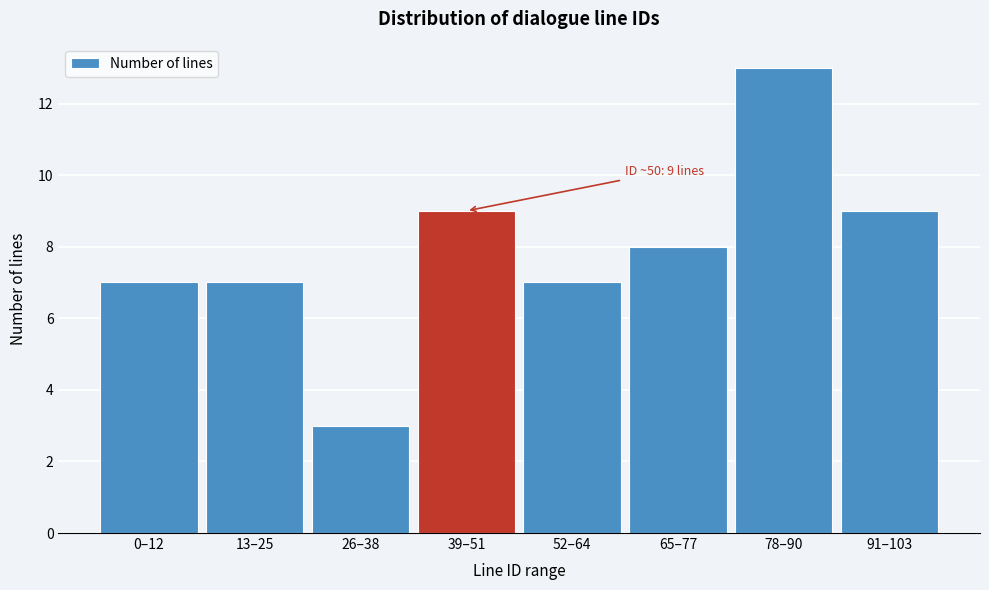

Reading left to right, extract all data points from this chart.

7	7	3	9	7	8	13	9